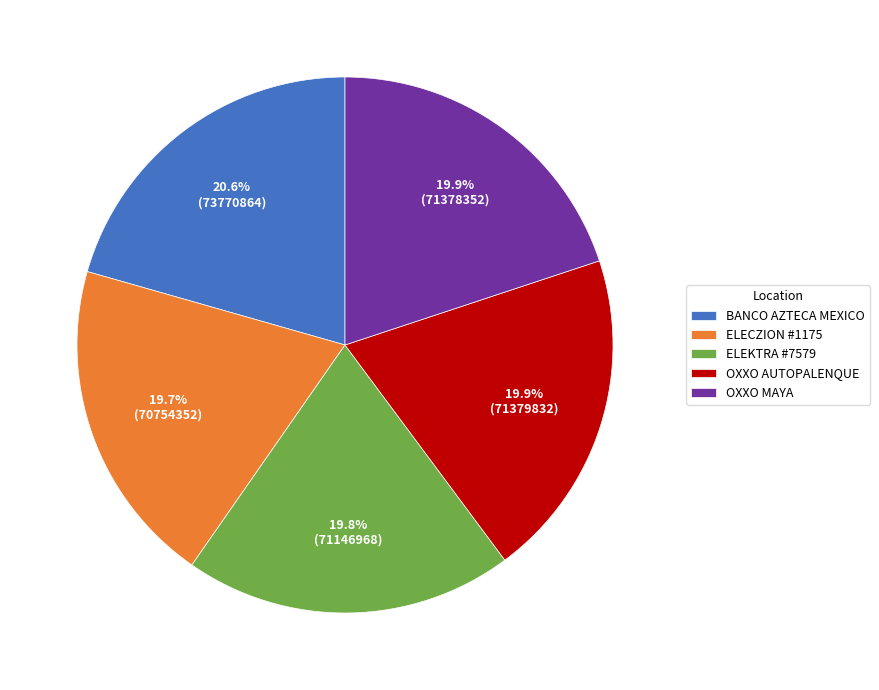

To the nearest percent, what portion does OXXO AUTOPALENQUE represent?

20%